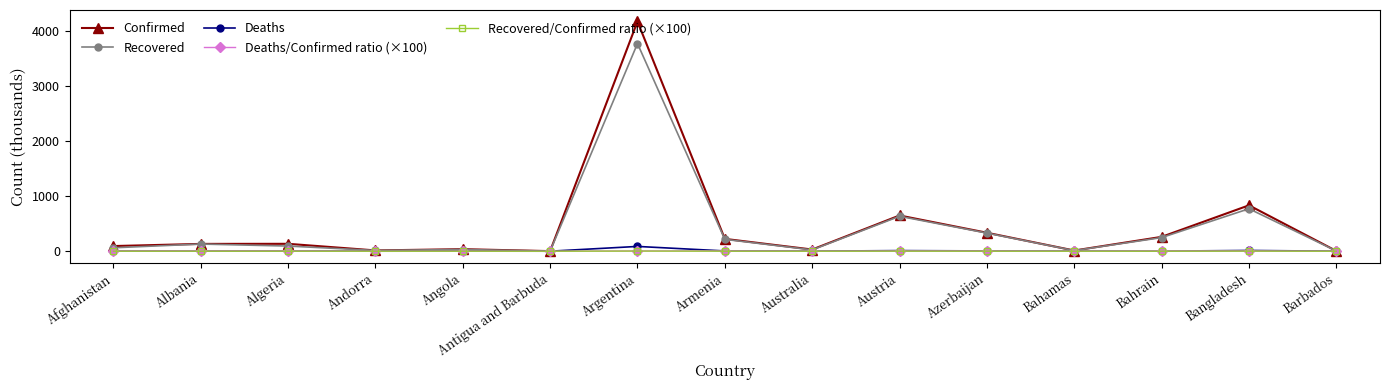

True or false: Recovered has more than 2 points higher than both neighbors.

True